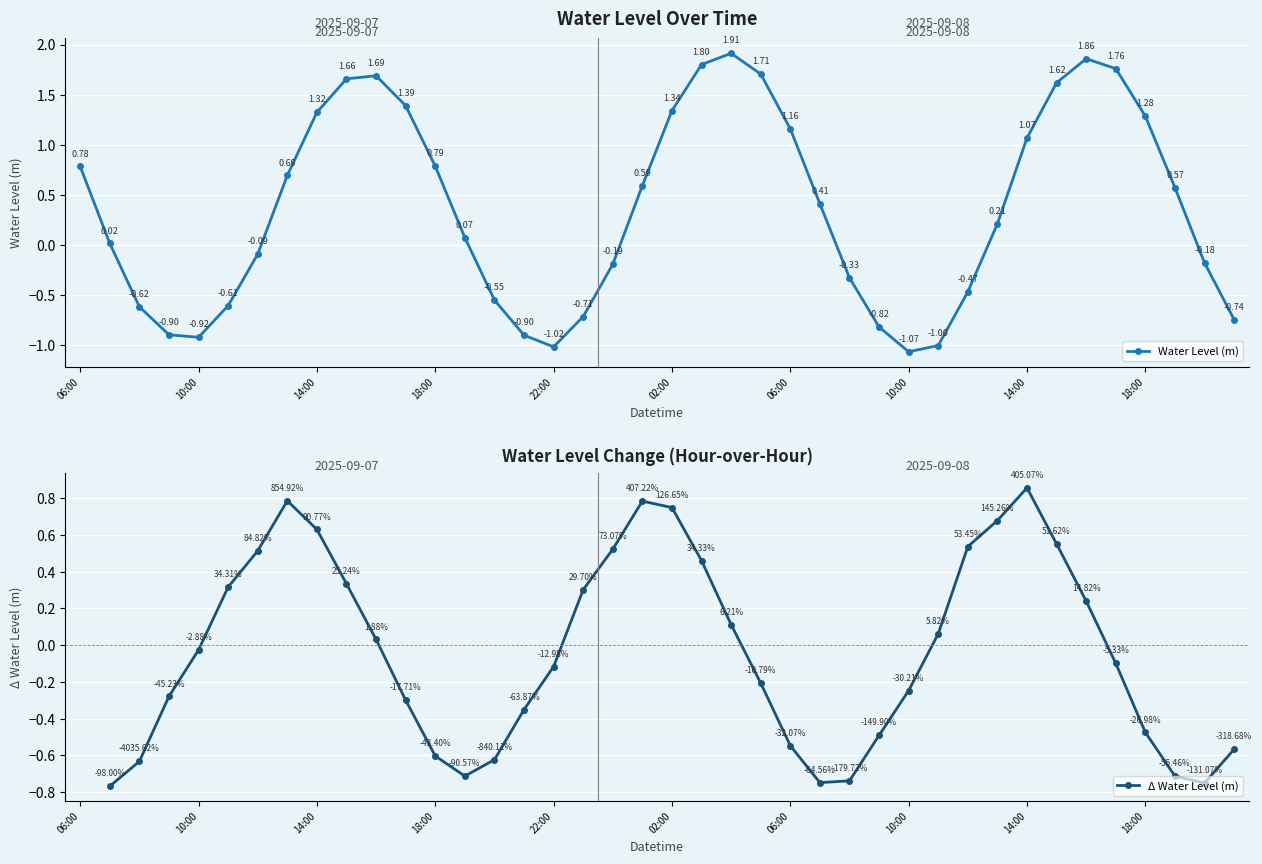

Is it true that the value at 2025-09-08 00:00 is -0.2?

True